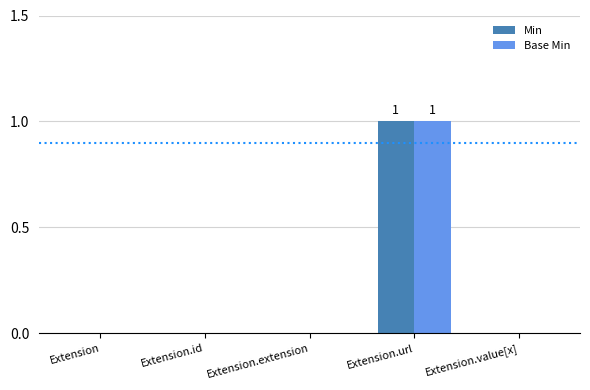

Reading right to left, list all the values displayed in this chart.

Min: 0	1	0	0	0
Base Min: 0	1	0	0	0